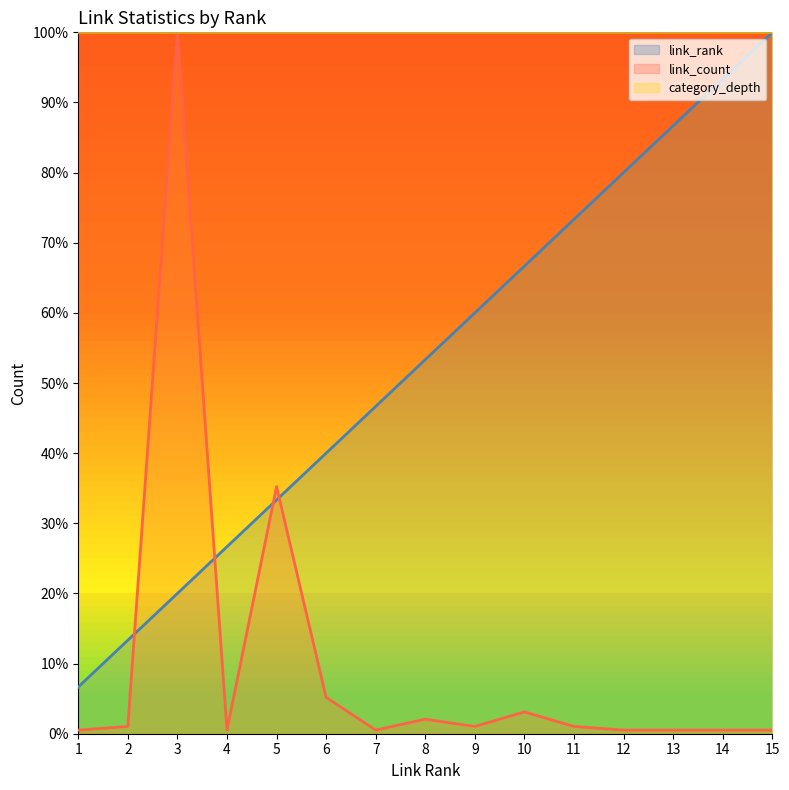

What is the difference between the maximum and minimum values in the link_rank series?

93.3